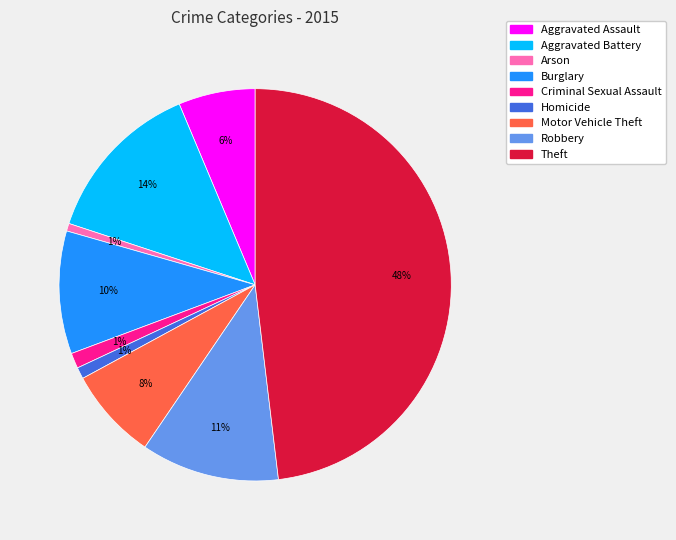

Is there a majority slice in this chart?

No